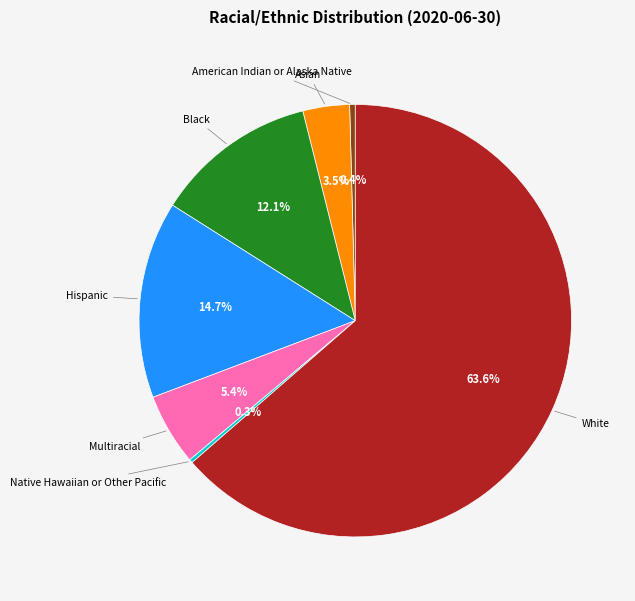

Is there a majority slice in this chart?

Yes